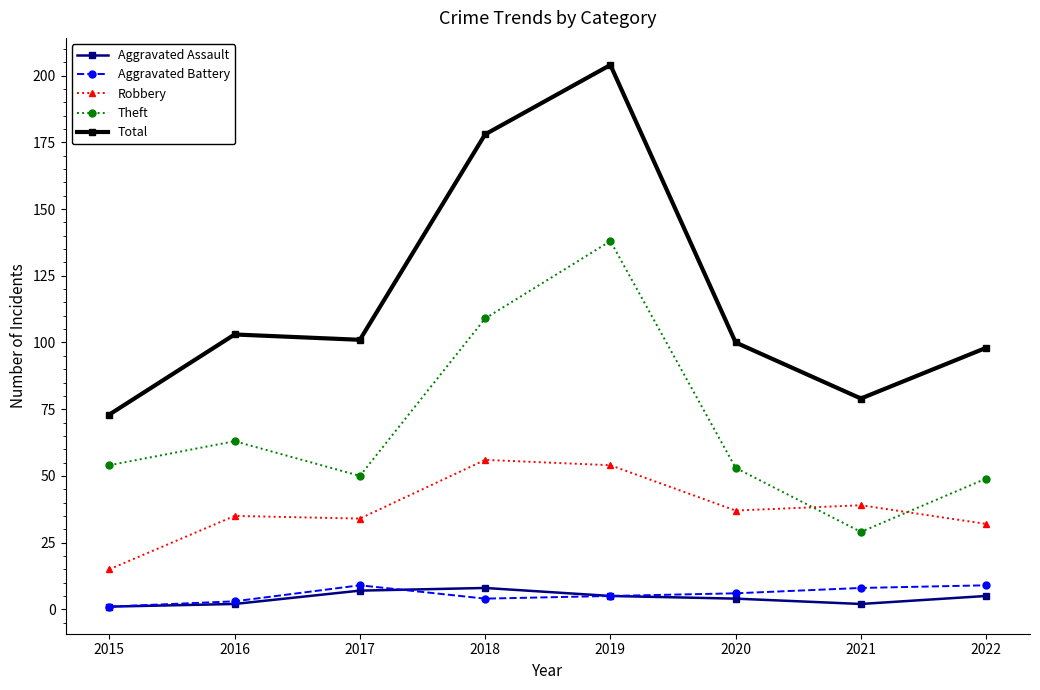

Where is the first local minimum for Total?

2017